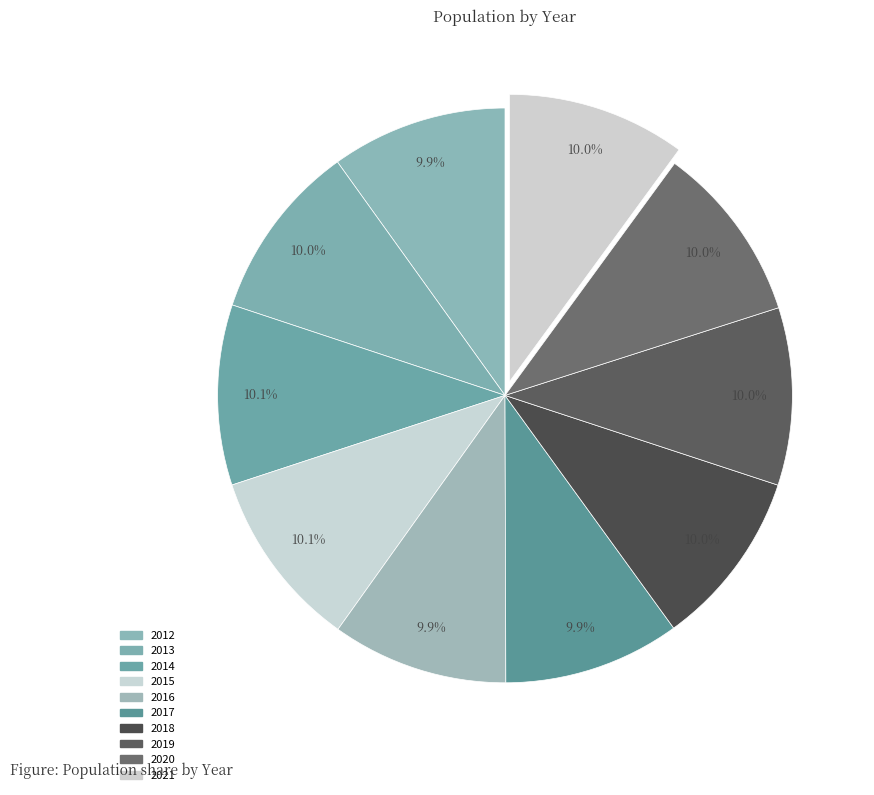

Between 2020 and 2016, which is larger?

2020